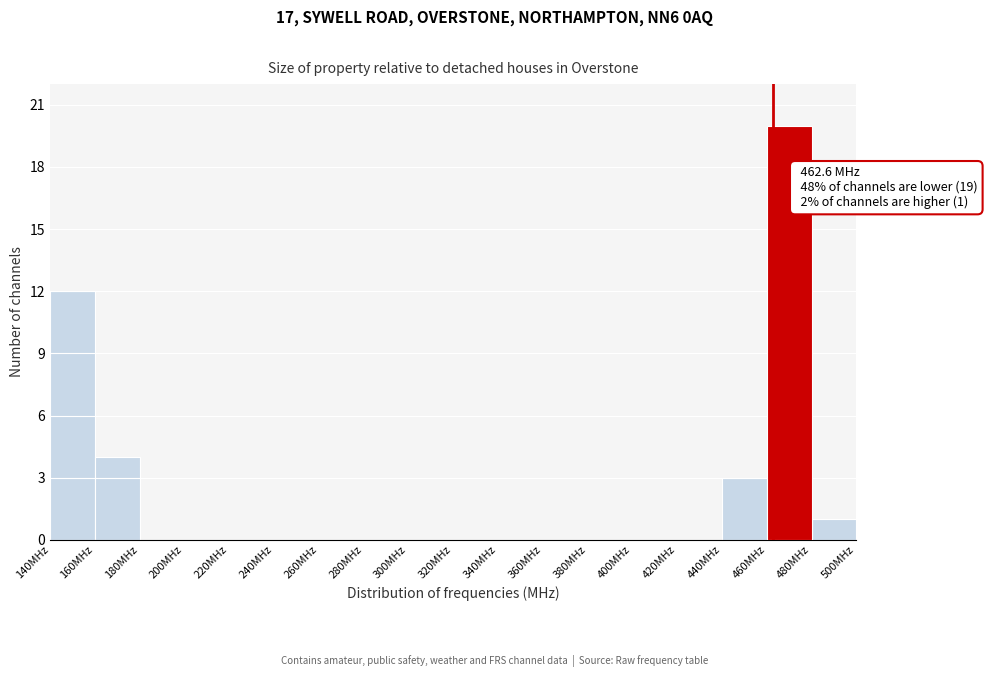

Which range on the x-axis has the tallest bar?

460 to 480